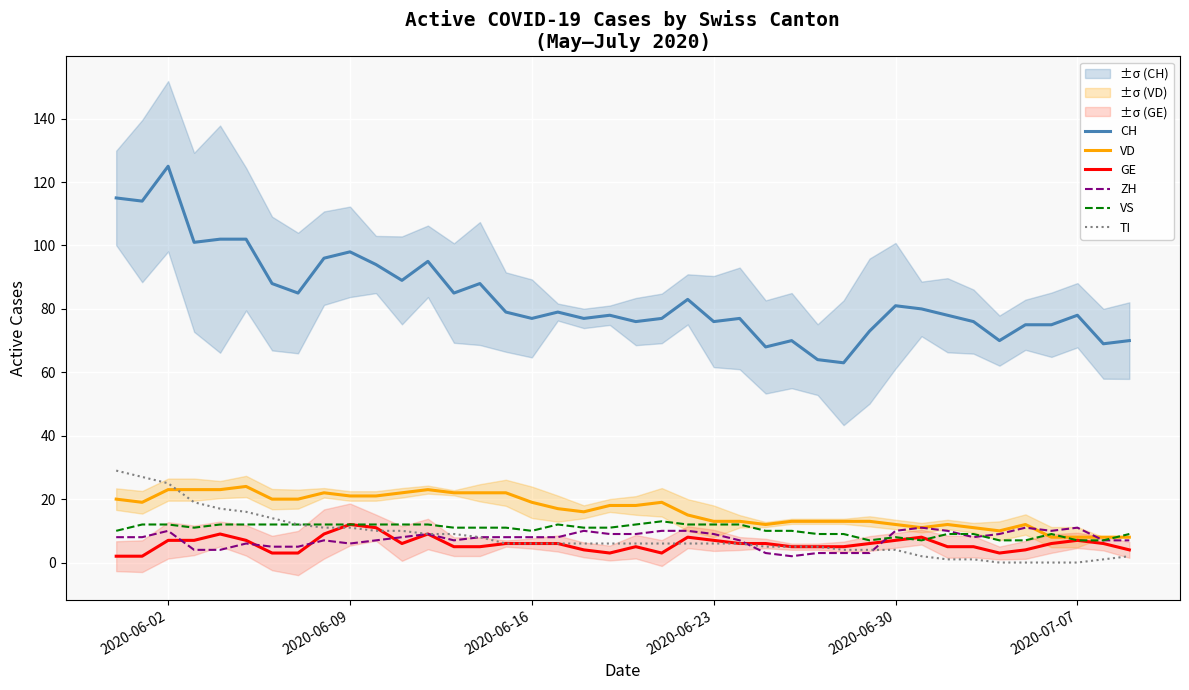

What is the value of the TI point at the 31st from the left?

4